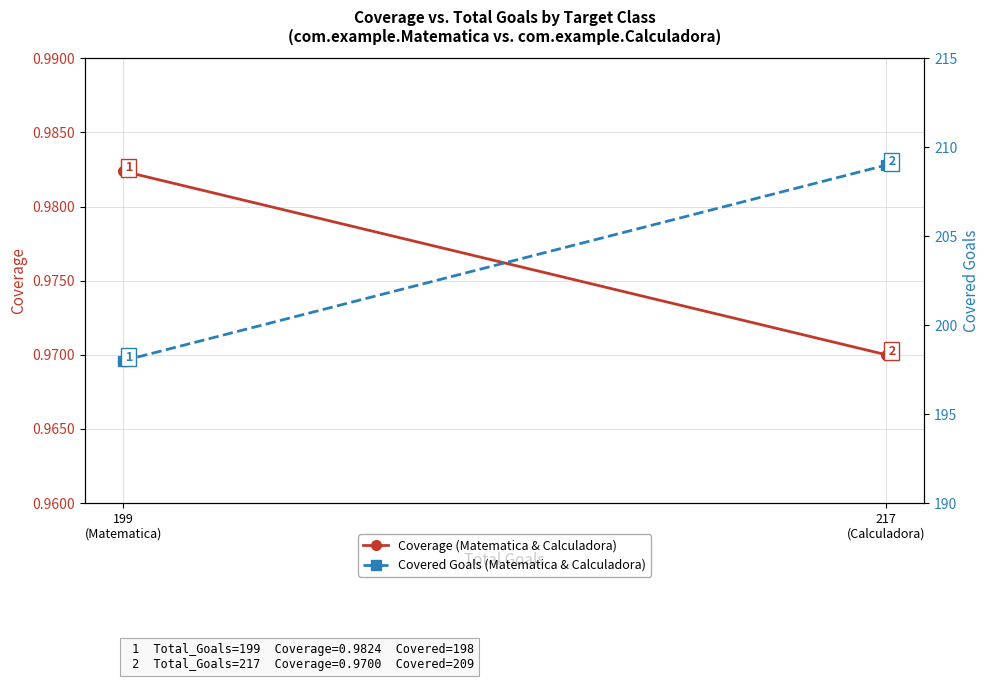

Where is Covered Goals nearest to the value 203?

199
(Matematica)